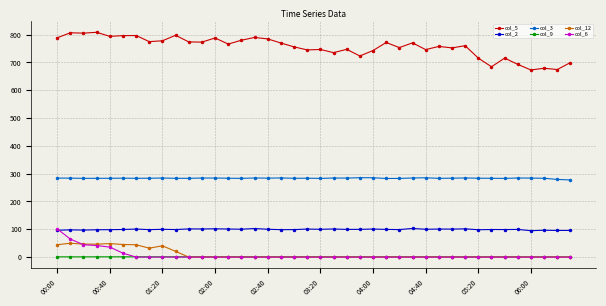

What is the maximum value for col_12?

49.8